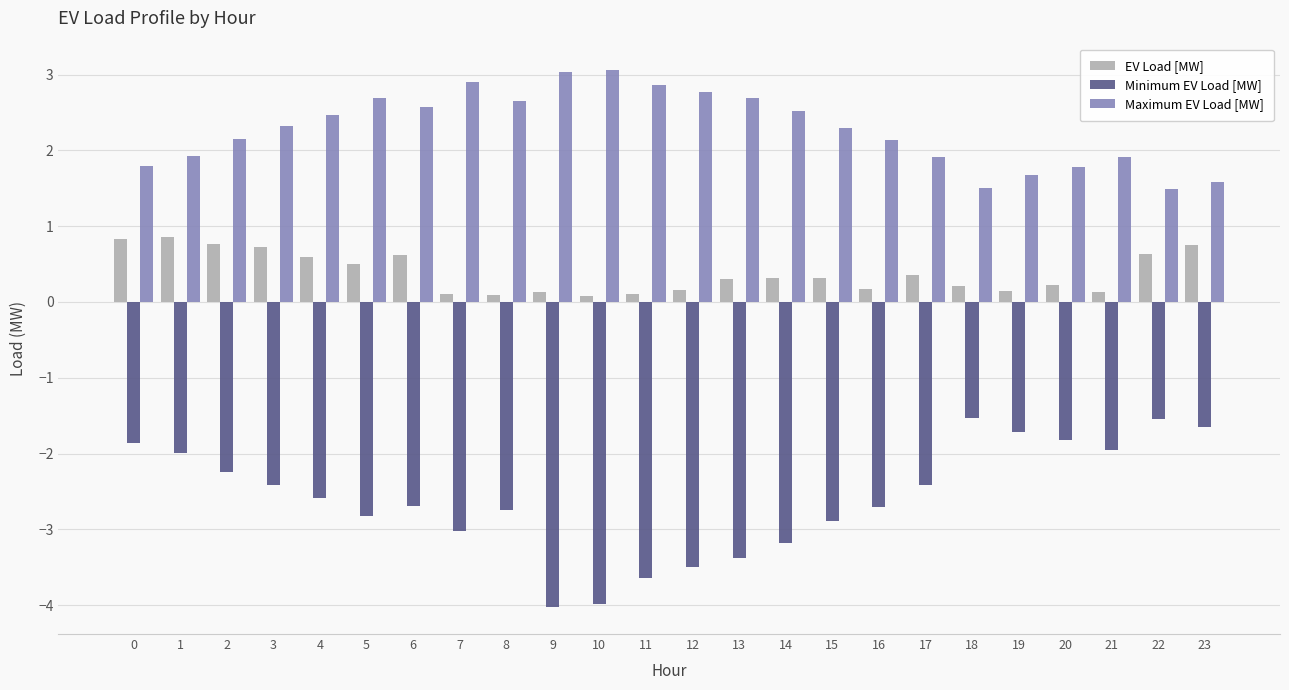

What is the difference between the maximum and minimum values in the Maximum EV Load [MW] series?

1.6